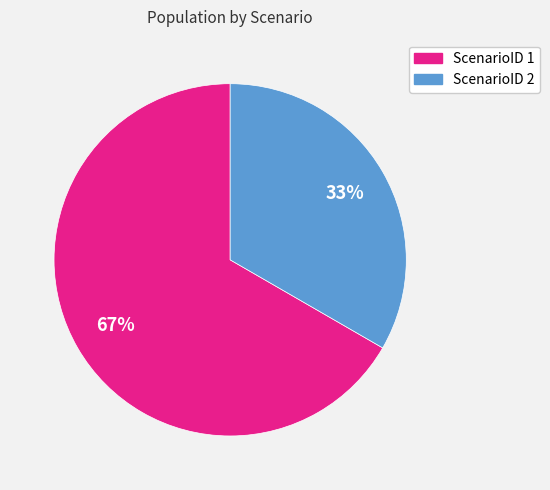

Count the number of slices in the pie.

2